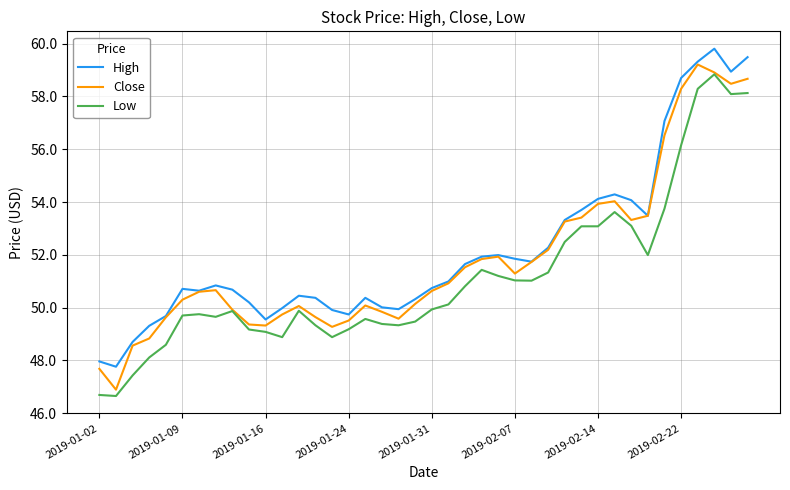

True or false: Low and High cross at least once.

False